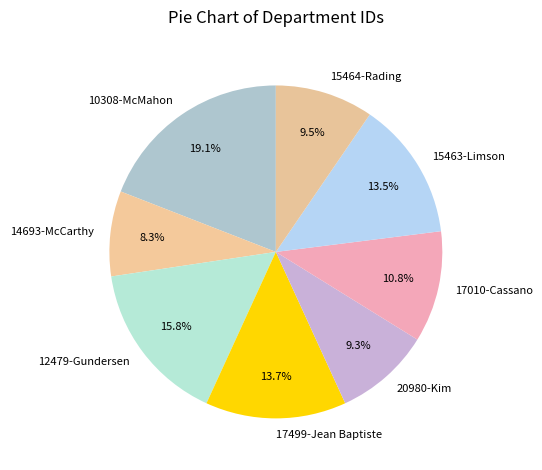

Does any single category account for the majority?

No